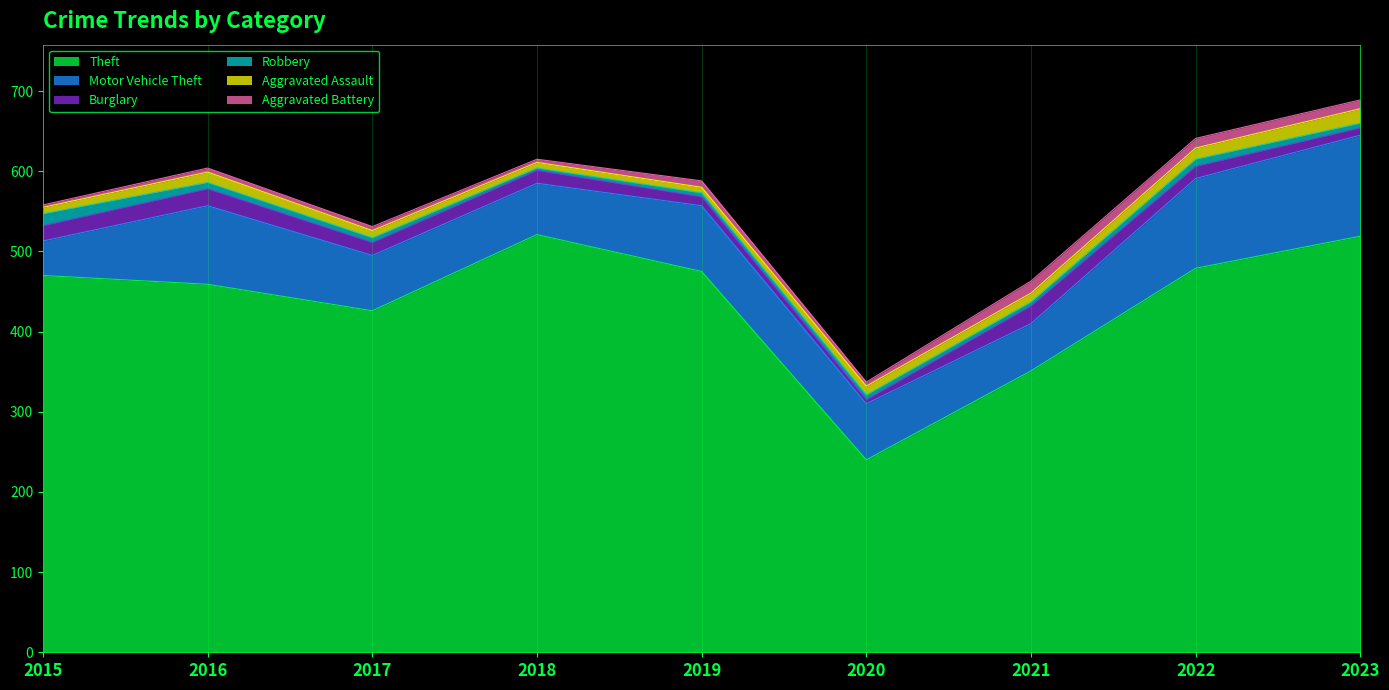

True or false: Burglary has a value of 15 at 2022.

True